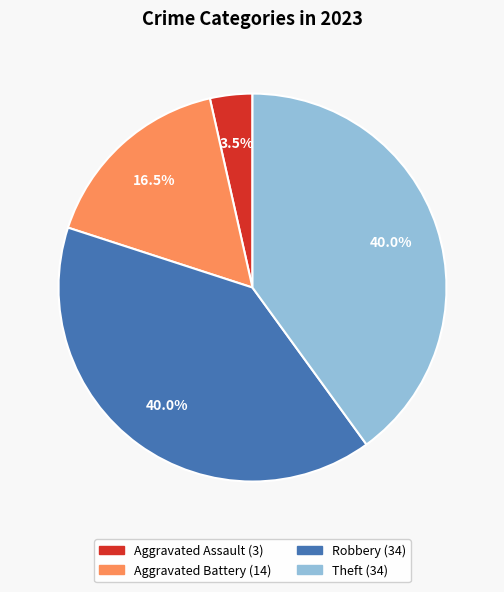

Is Aggravated Assault the majority of the pie?

No